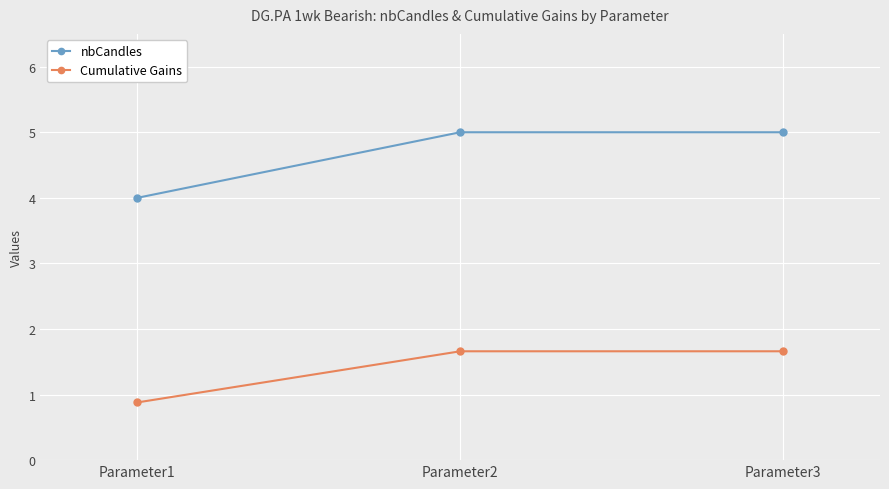

The value of Cumulative Gains at Parameter3 is 1.7. True or false?

True